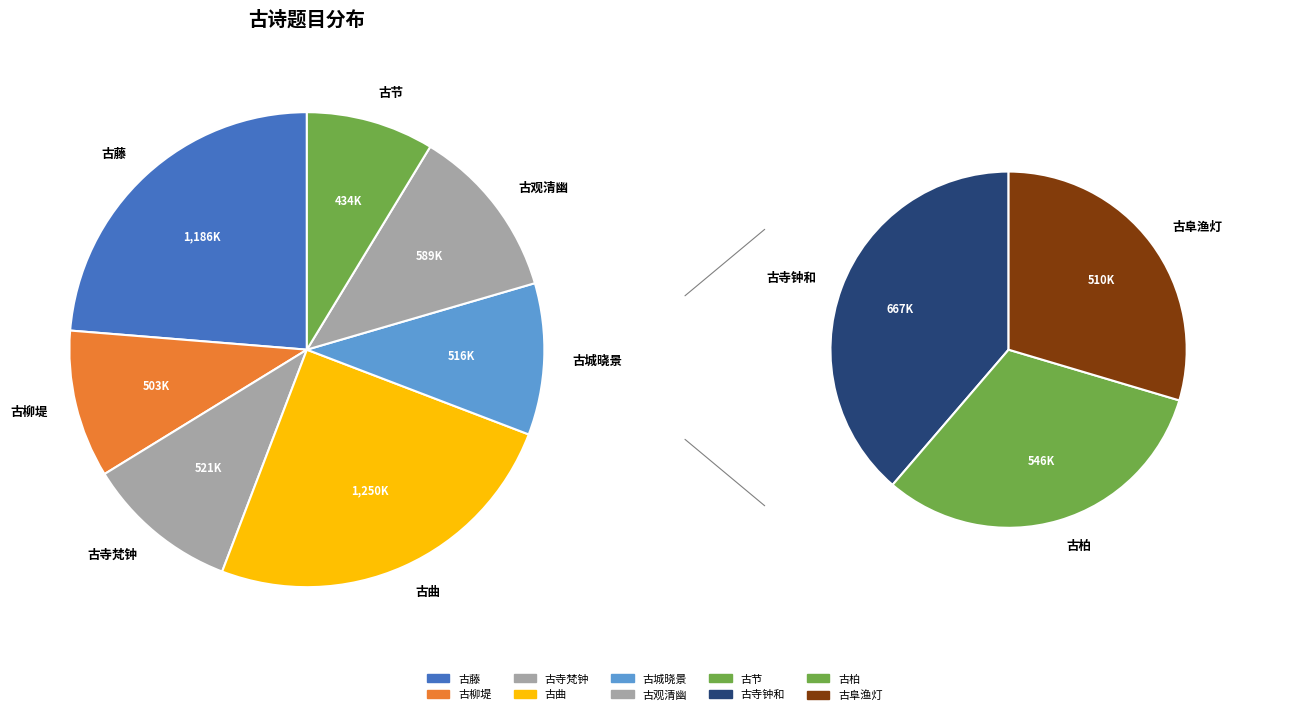

Which category has the biggest portion of the pie?

古辞四首 其四 古曲